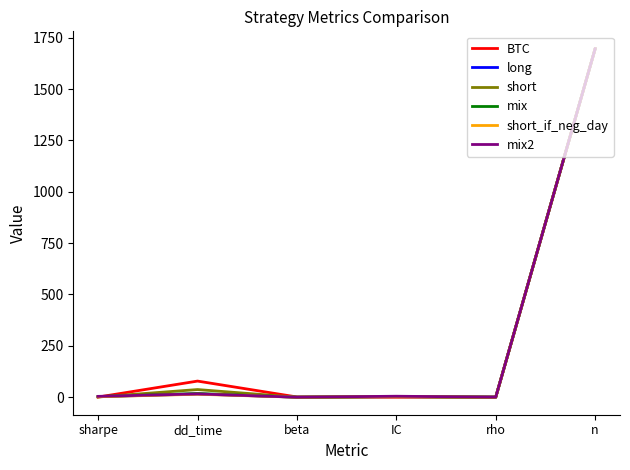

What is the total value across all series at sharpe?

13.7